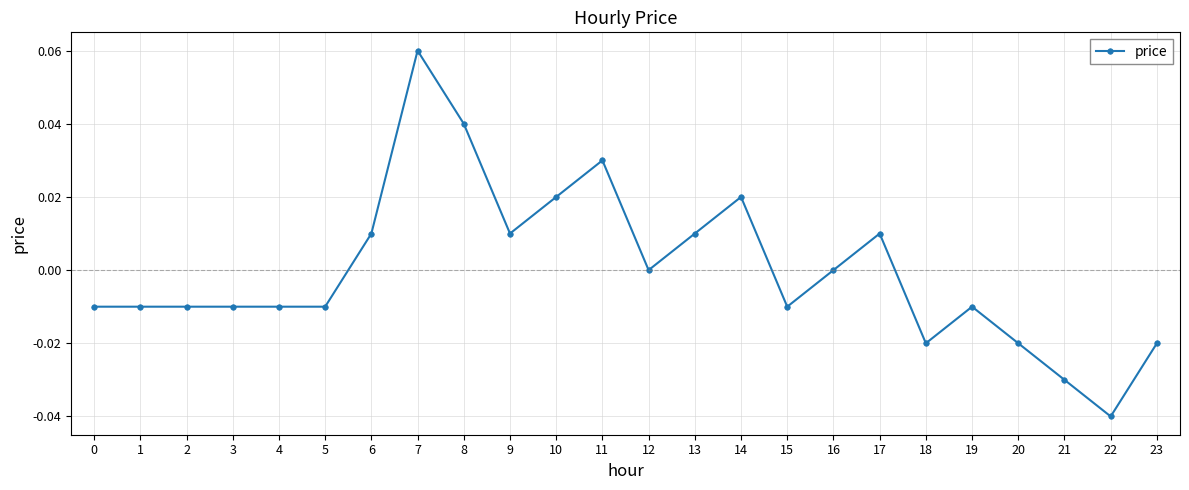

True or false: the data has more than 1 interior local peaks.

True